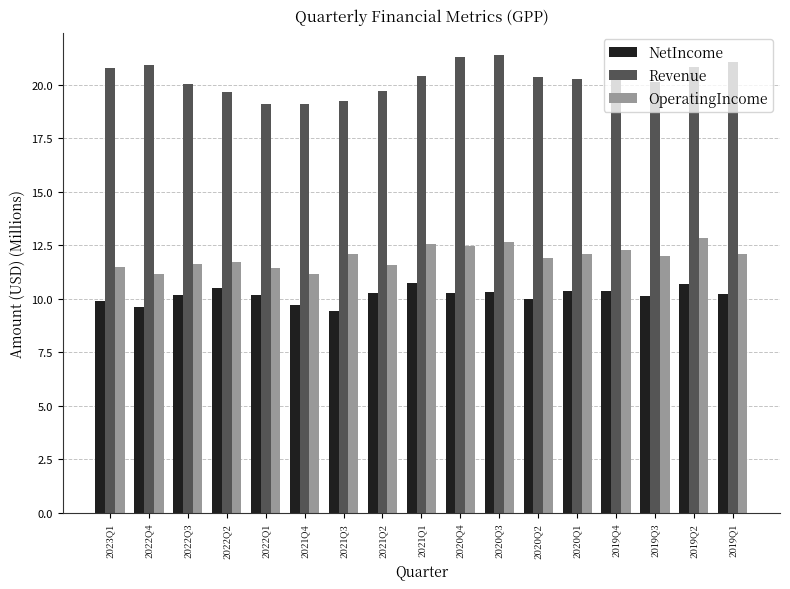

What is the difference between the maximum and minimum values in the Revenue series?

2.3